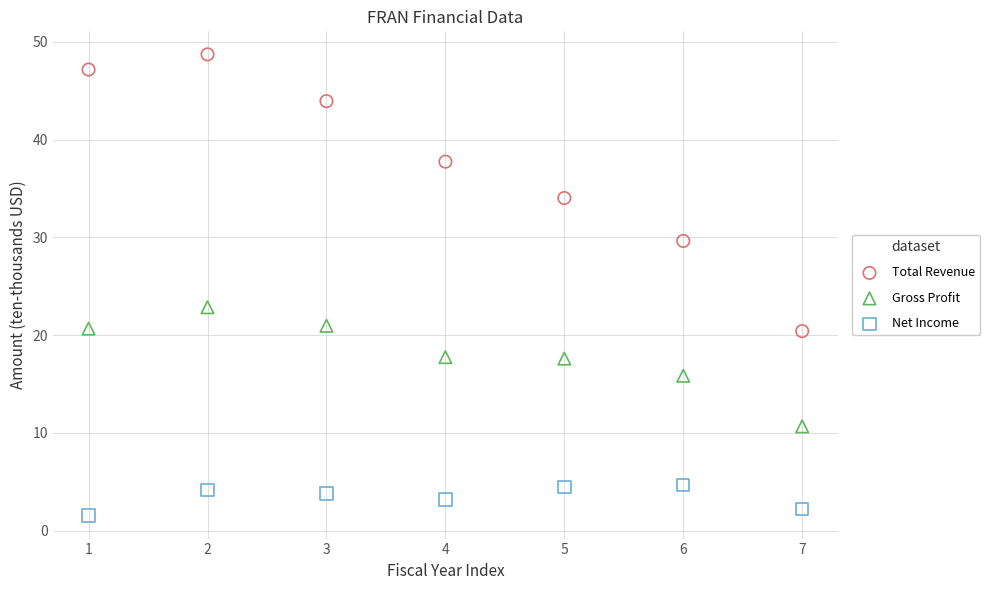

Across all series, what Y value is closest to 25?

22.9